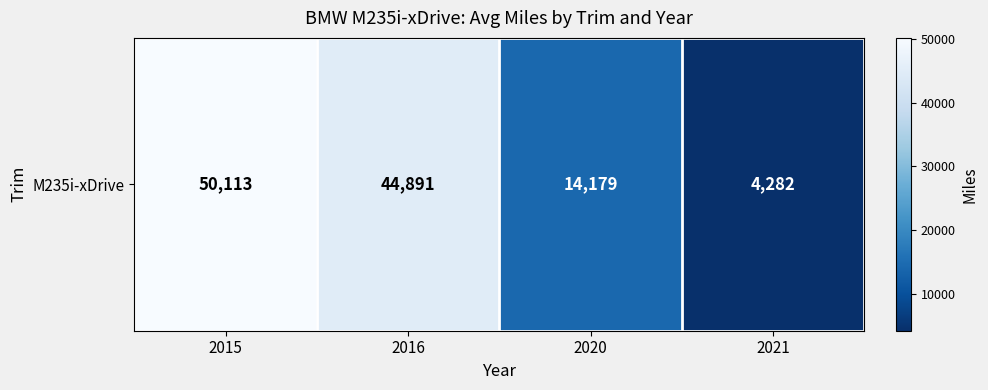

Is it true that the value at 2020 is 24333.4?

False